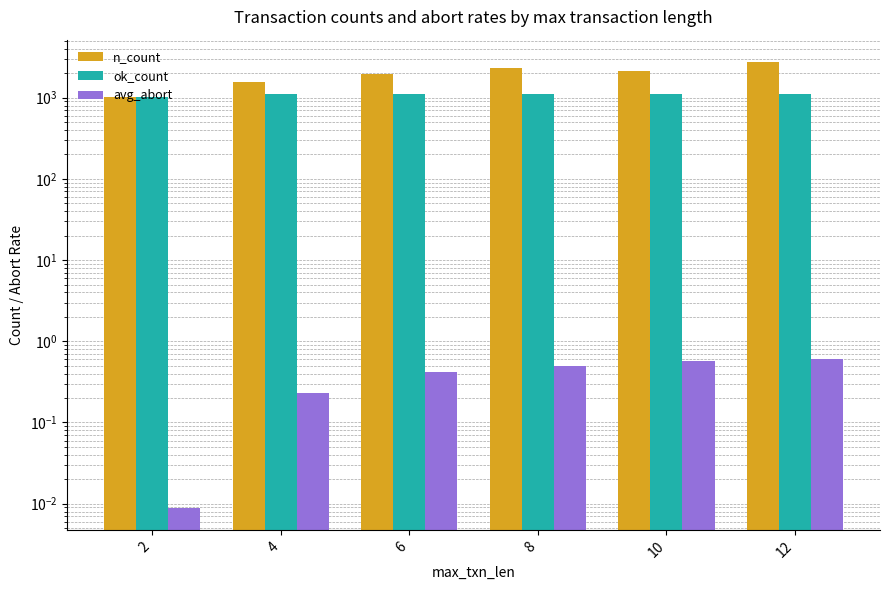

What is the value of the avg_abort bar at the 2nd from the left?

0.2